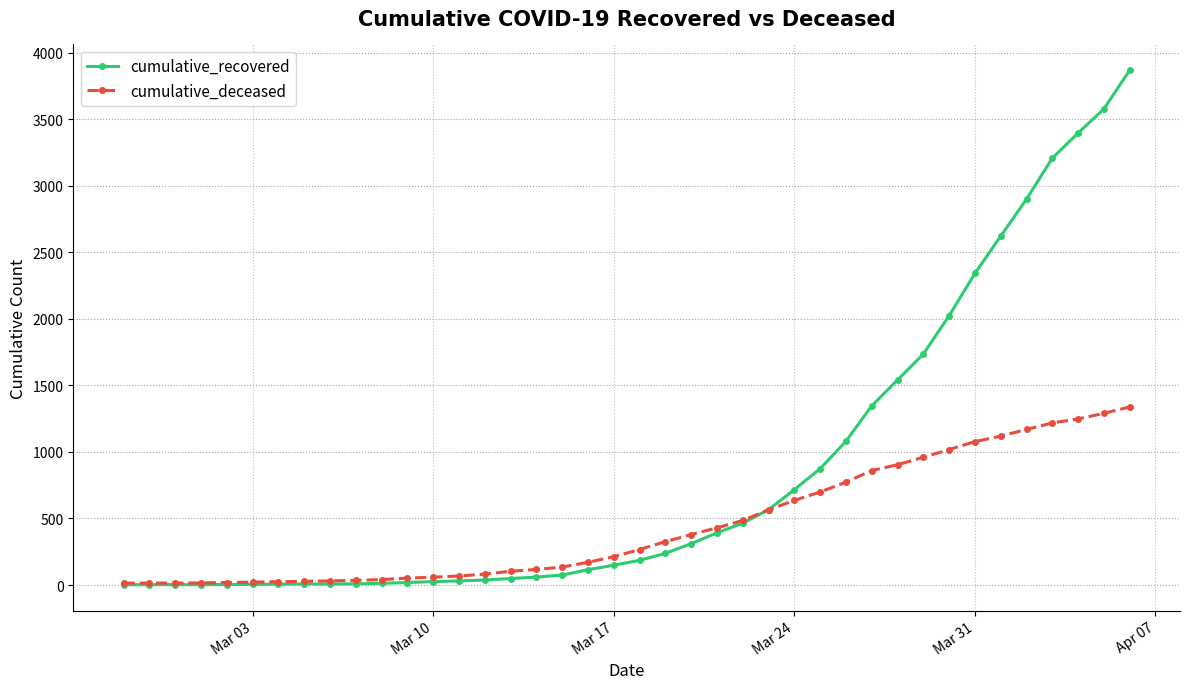

What is the difference between the second highest and minimum values in the cumulative_deceased series?

1276